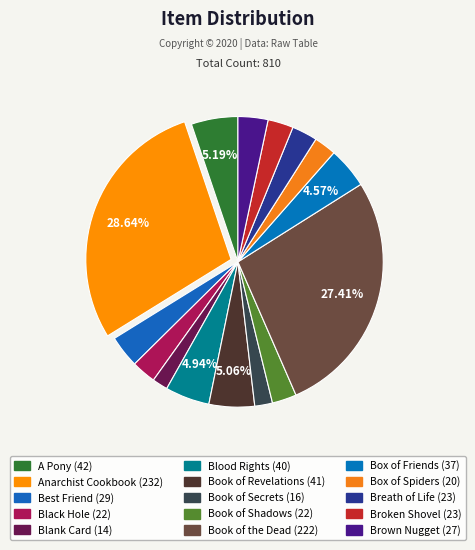

Rank the categories by value from highest to lowest.

Anarchist Cookbook, Book of the Dead, A Pony, Book of Revelations, Blood Rights, Box of Friends, Best Friend, Brown Nugget, Breath of Life, Broken Shovel, Black Hole, Book of Shadows, Box of Spiders, Book of Secrets, Blank Card